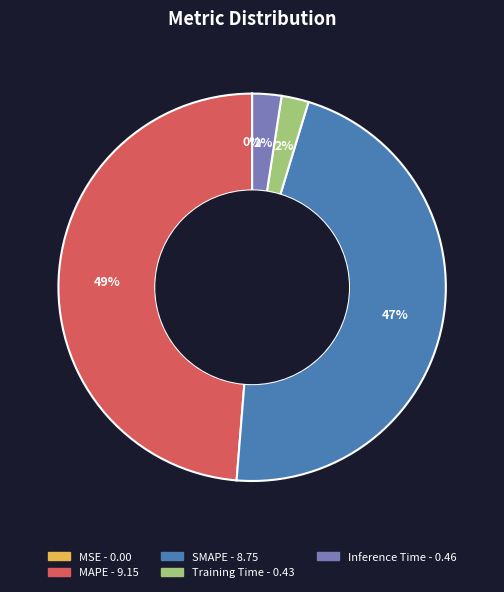

Between Training Time and SMAPE, which is larger?

SMAPE